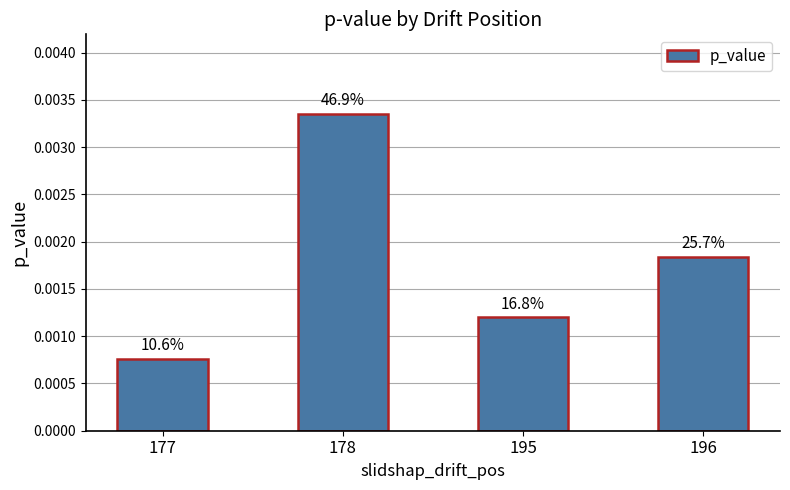

Does the chart contain any negative values?

No